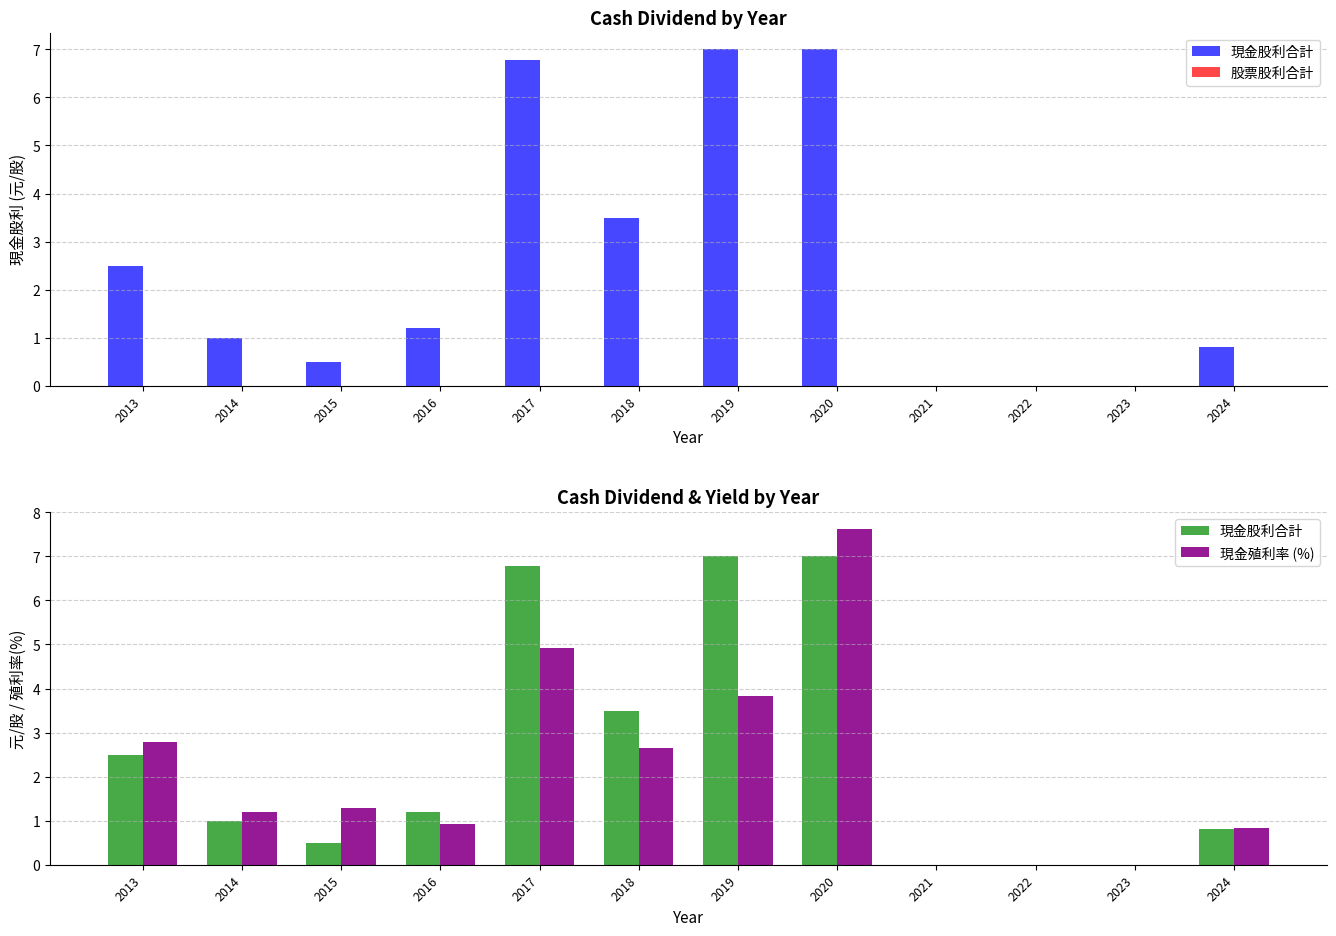

Rank the series by their maximum value, from lowest to highest.

股票股利合計, 現金股利合計, 現金殖利率 (%)